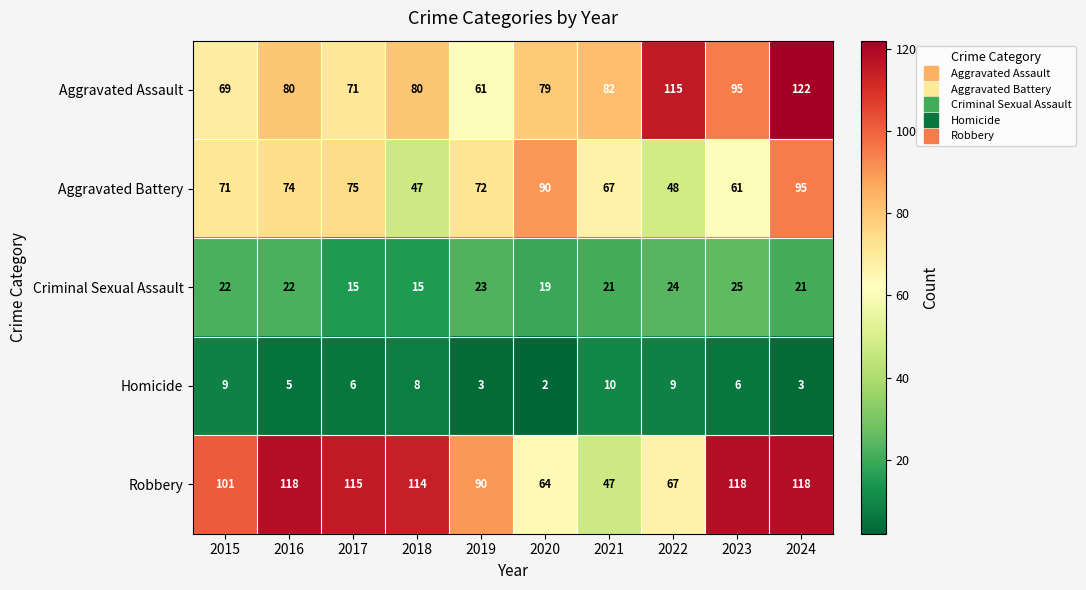

True or false: Aggravated Battery has a value of 90 at 2020.

True